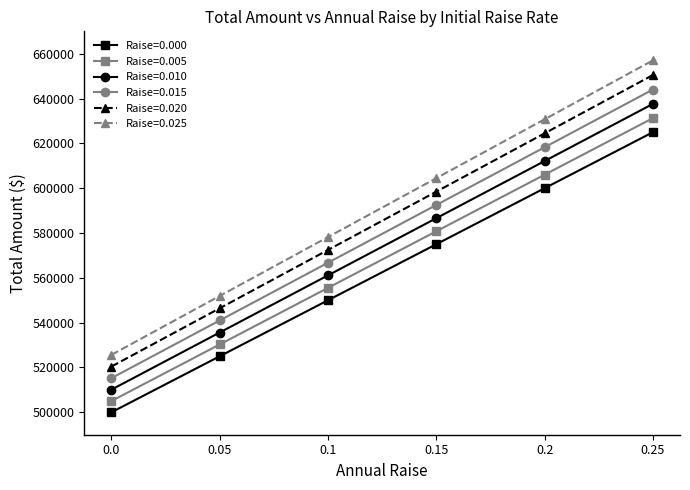

Rank the series at 0.05 from lowest to highest value.

Raise=0.000, Raise=0.005, Raise=0.010, Raise=0.015, Raise=0.020, Raise=0.025